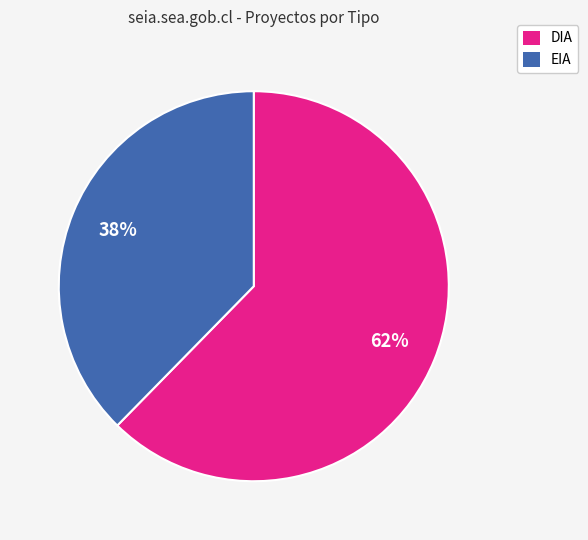

Is it true that EIA is 27% of the pie?

False